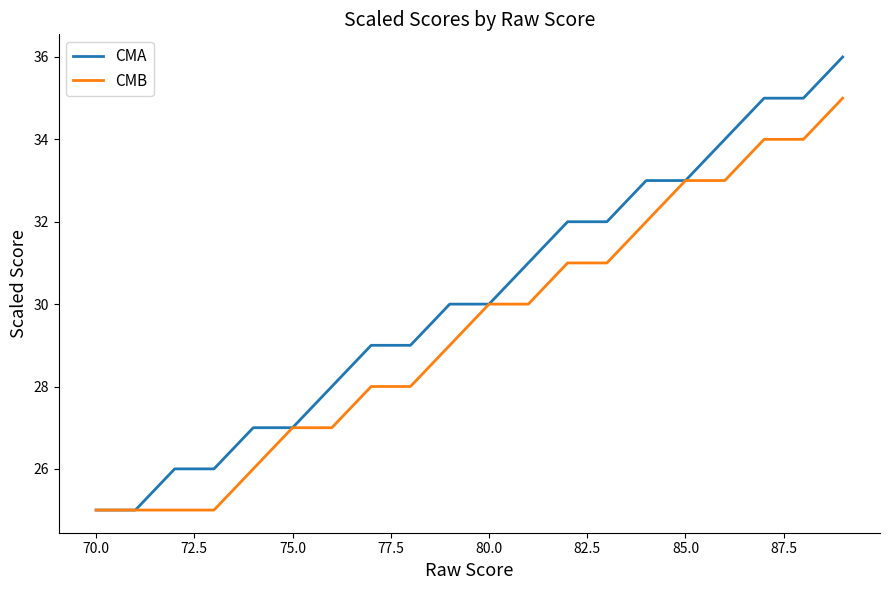

List the series in order of their overall mean, highest first.

CMA, CMB